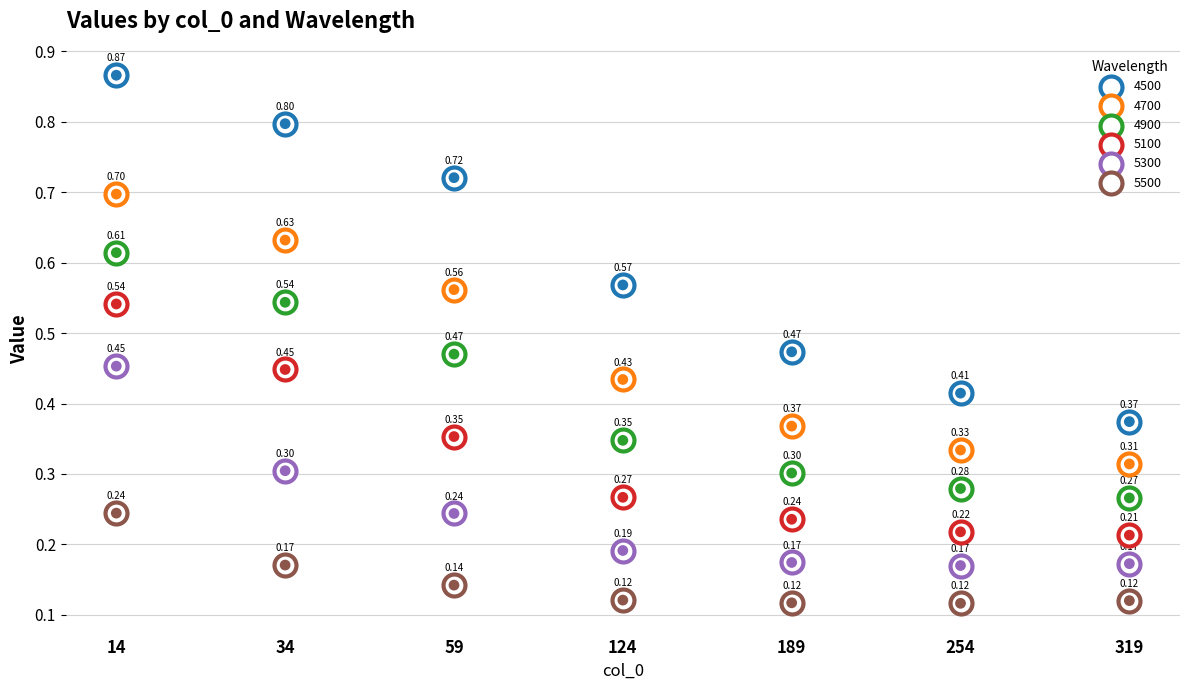

Which series has the largest total across all categories?

4500